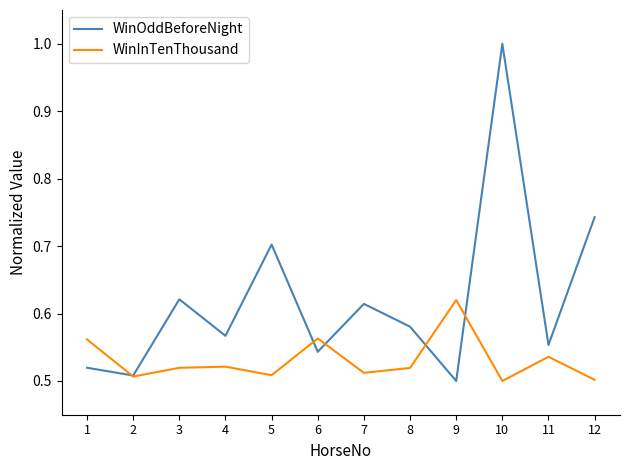

Between 1 and 10, which series saw the biggest shift?

WinOddBeforeNight